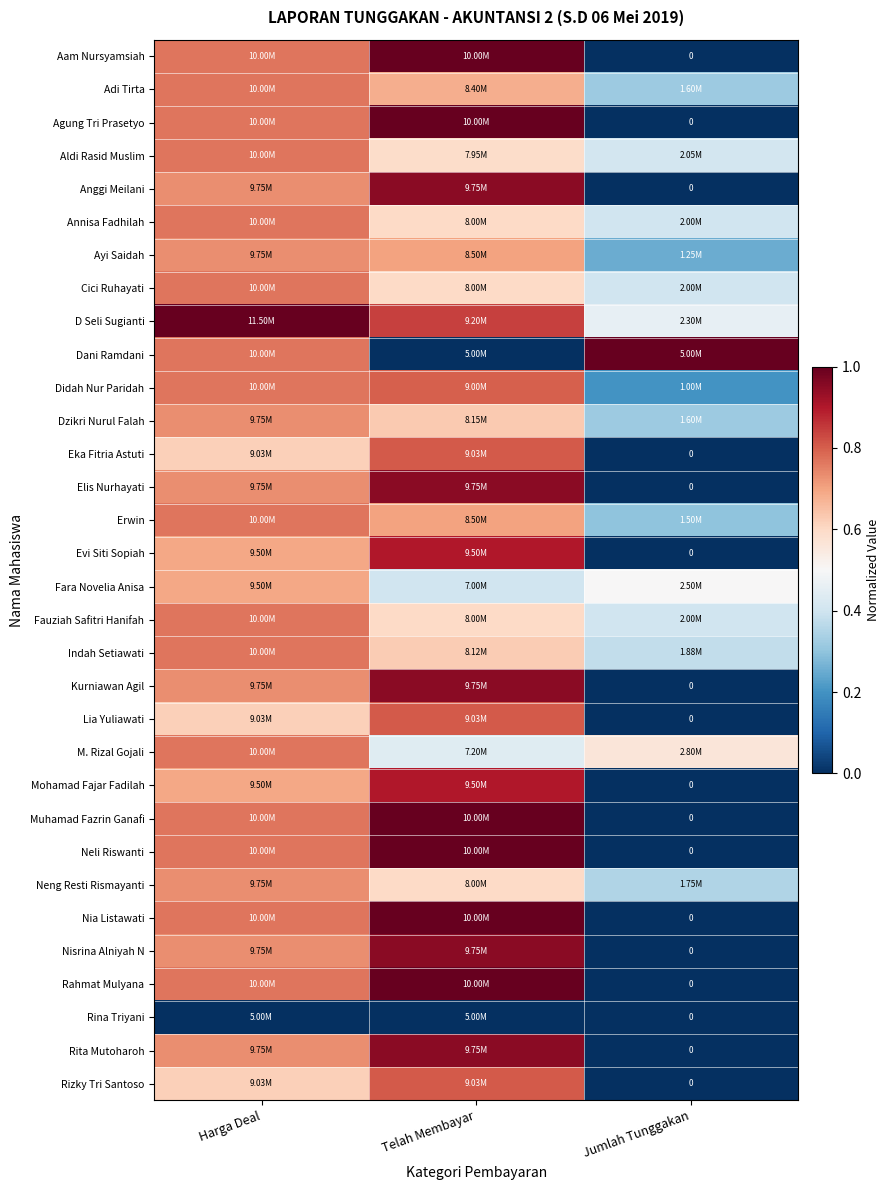

Which series has the largest total across all categories?

D Seli Sugianti